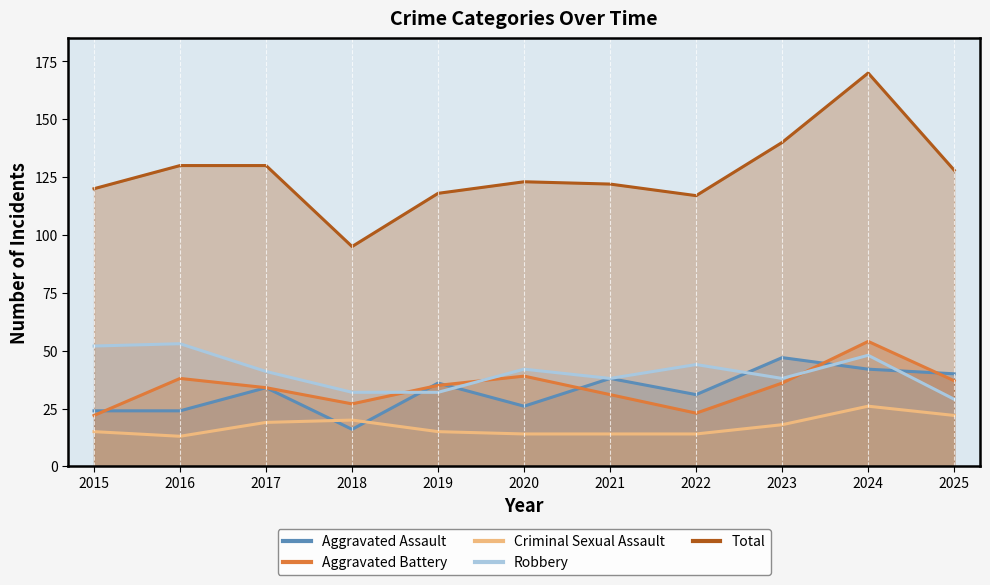

At which label does Robbery reach its peak?

2016